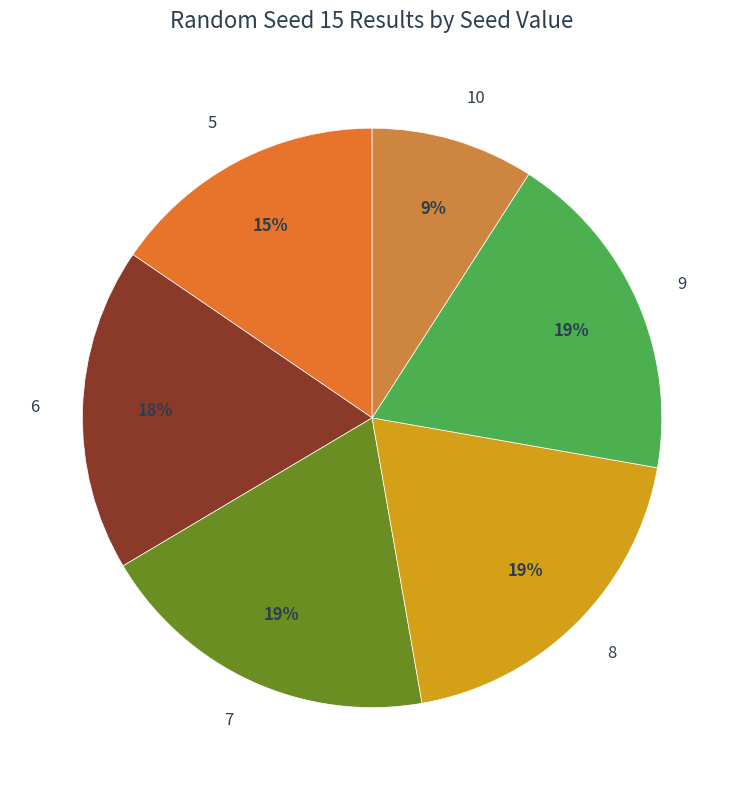

Which category has the smallest portion of the pie?

10